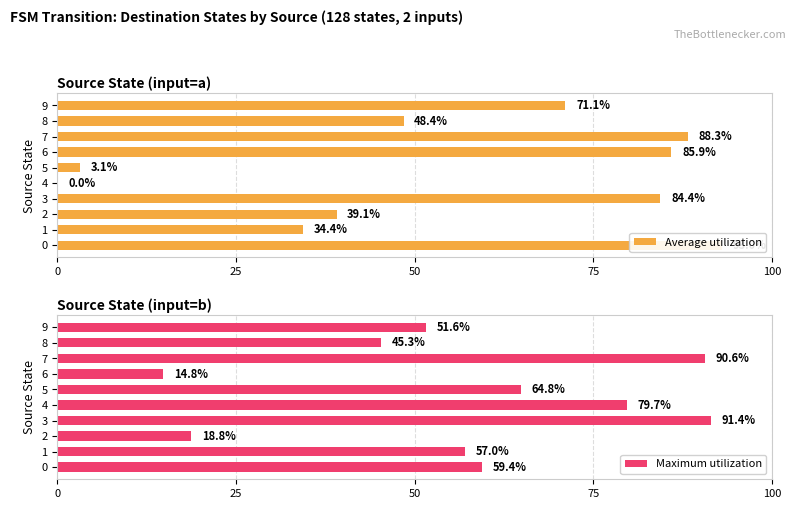

The Average utilization series shows 3.1 at 5. True or false?

True